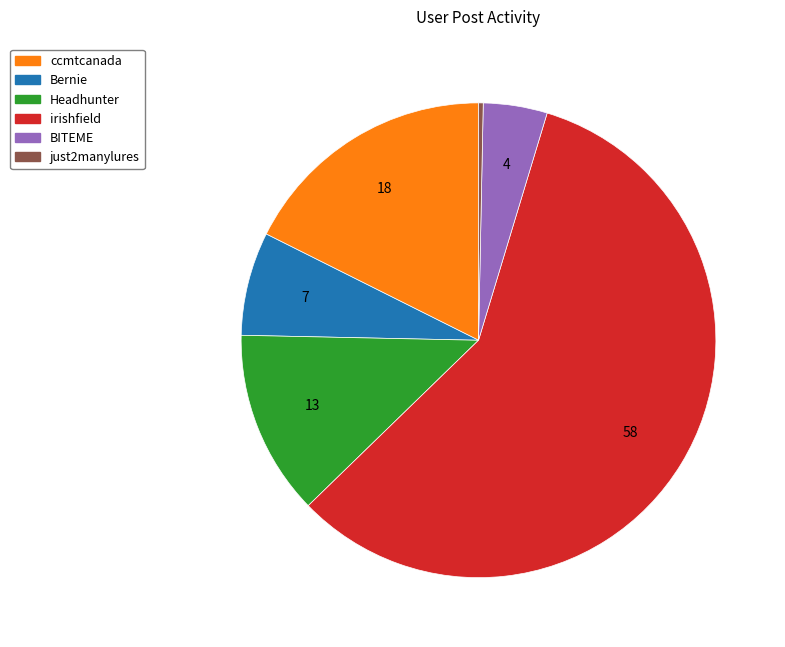

The Headhunter slice represents 13% of the pie. True or false?

True